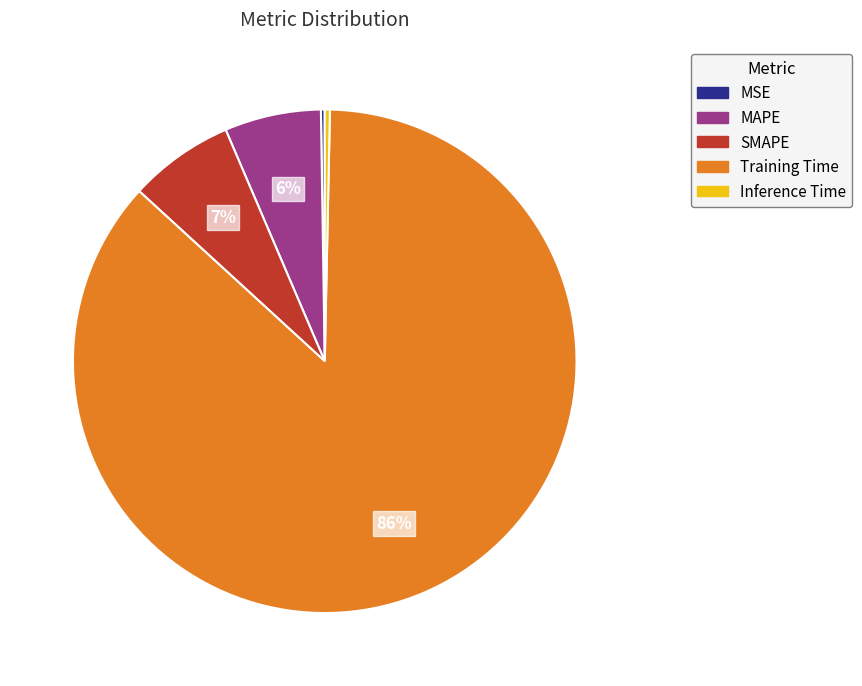

Do SMAPE and Inference Time together represent more than half of the pie?

No